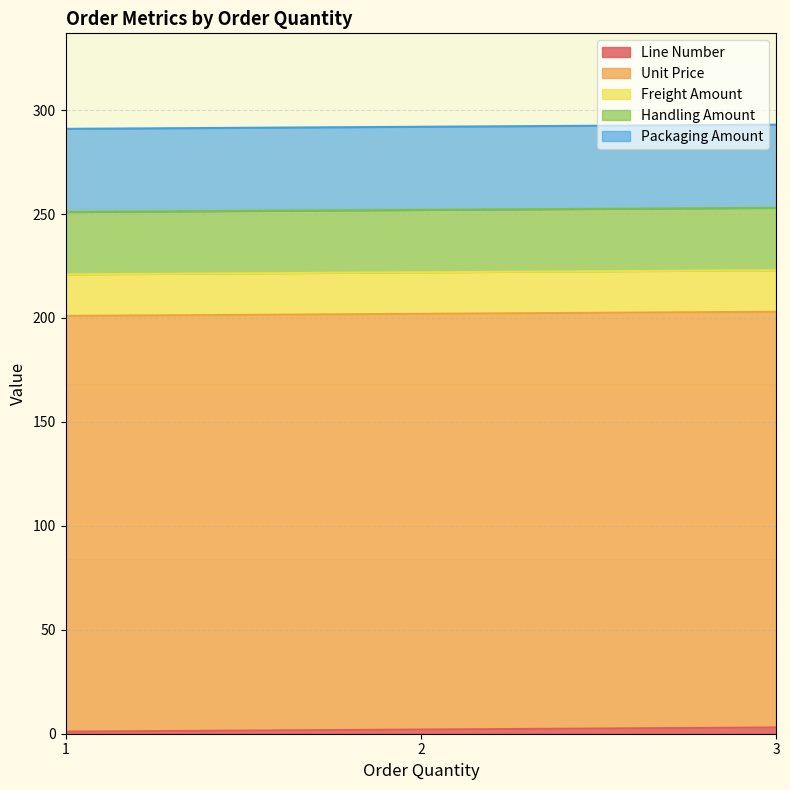

How many lines are shown in the chart?

5